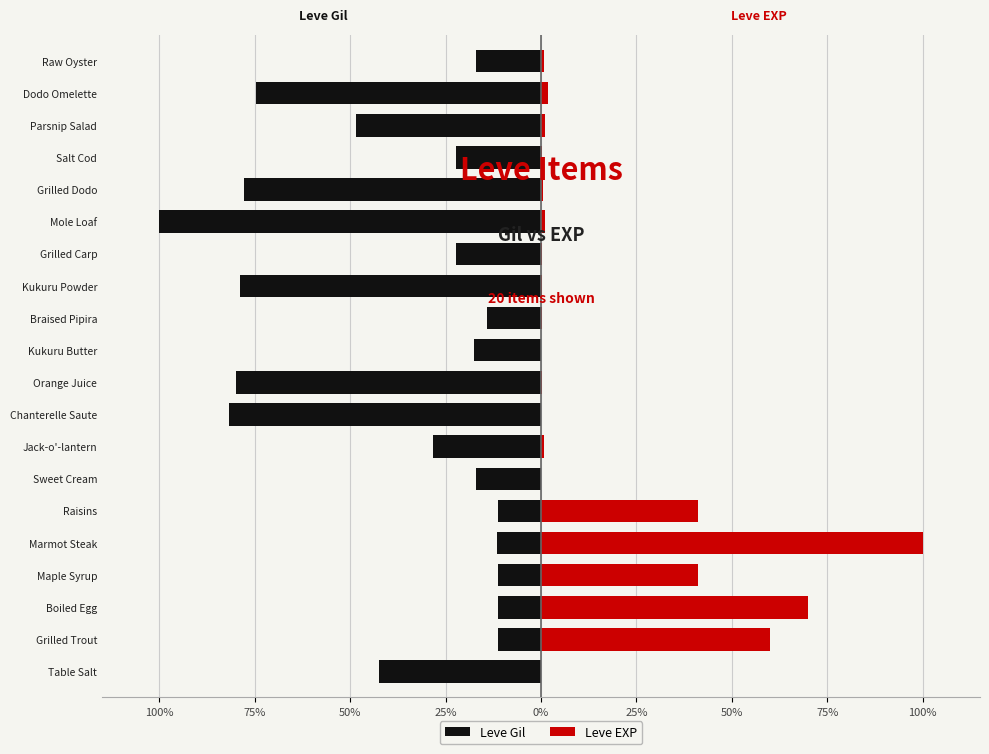

What is the minimum value for Leve EXP?

0.1